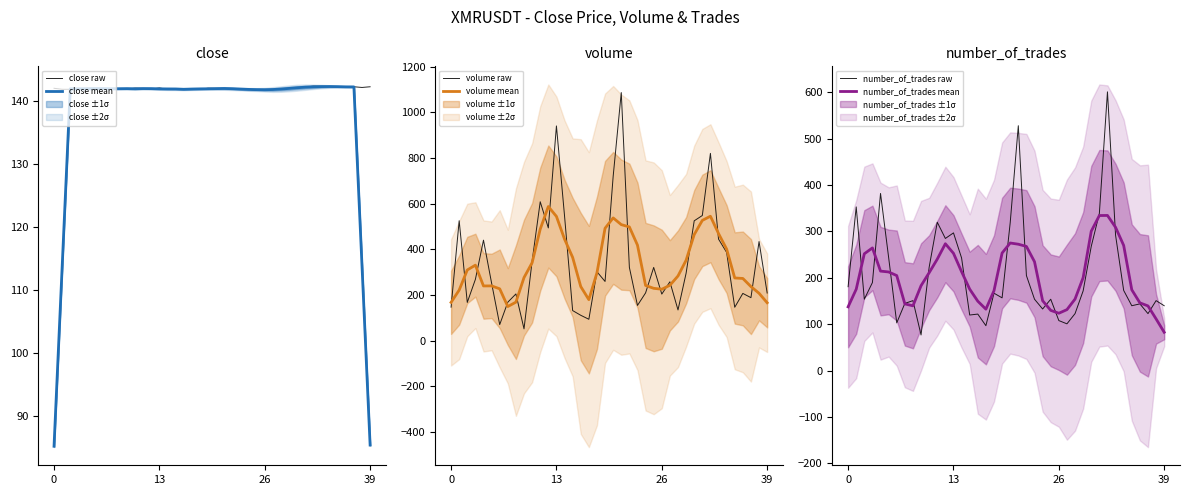

Rank the series at 31 from highest to lowest value.

volume raw, volume mean, number_of_trades raw, number_of_trades mean, close raw, close mean